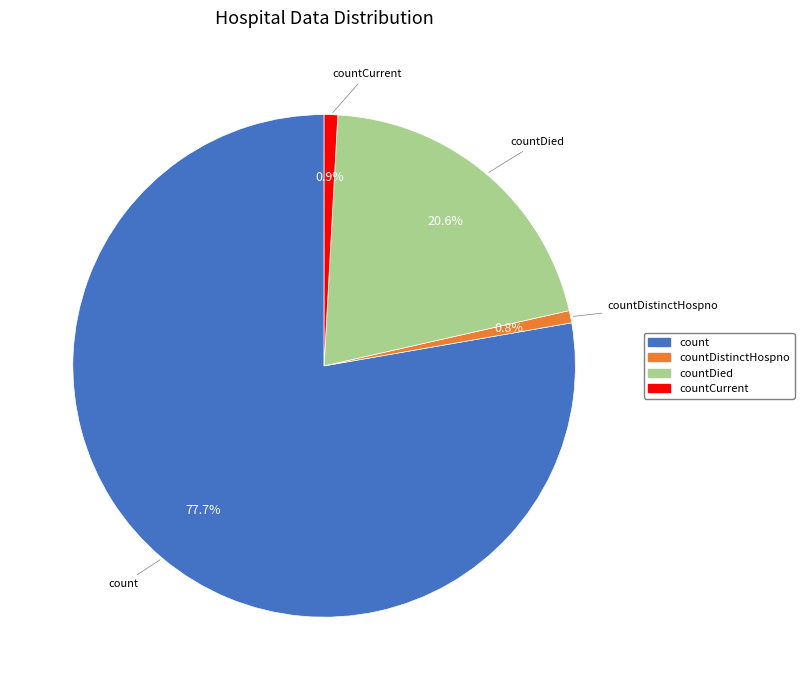

Is there any slice that represents more than half of the pie?

Yes